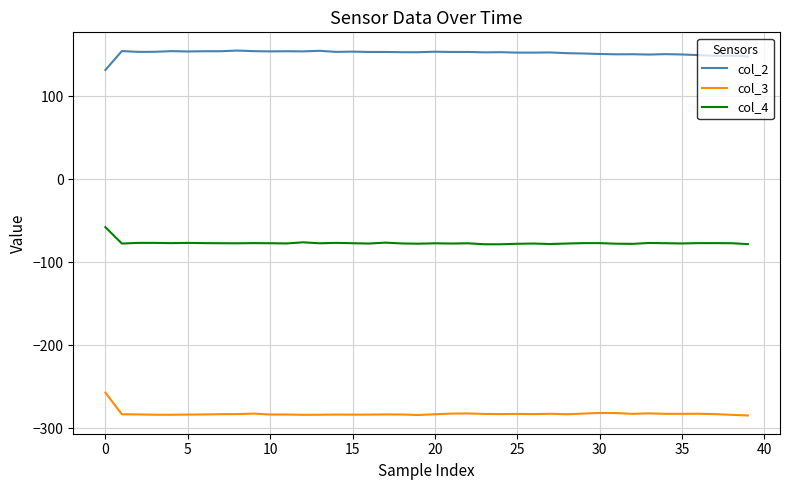

List the series in order of their overall mean, lowest first.

col_3, col_4, col_2